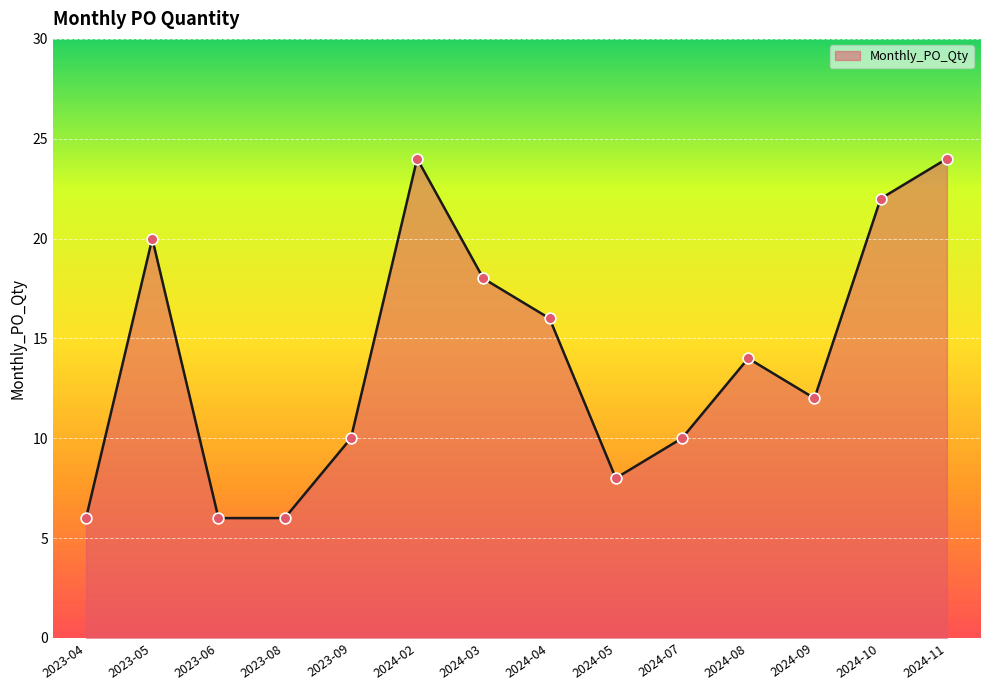

Which has a higher value, 2024-09 or 2024-04?

2024-04